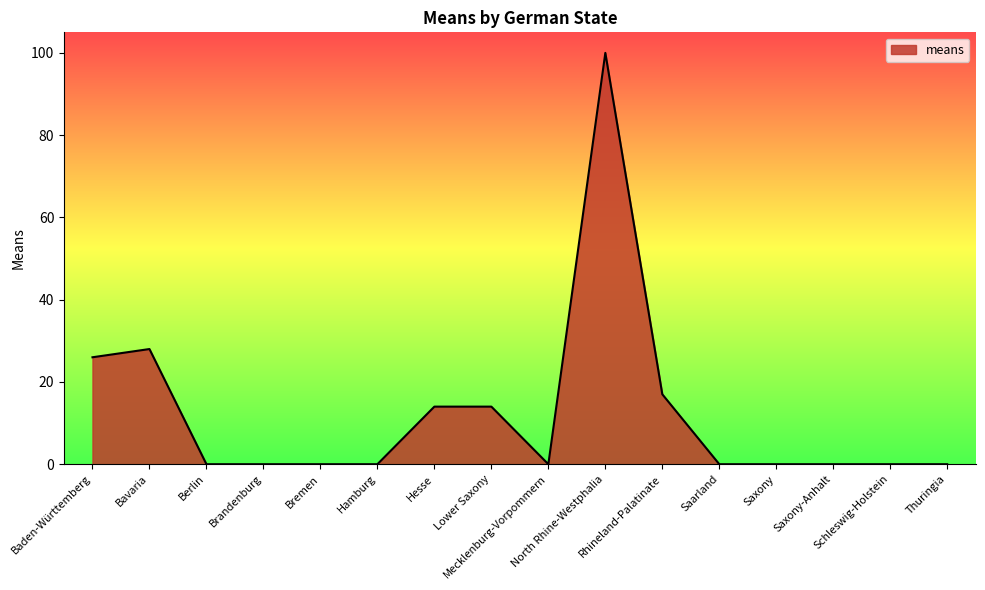

How many lines are shown in the chart?

1